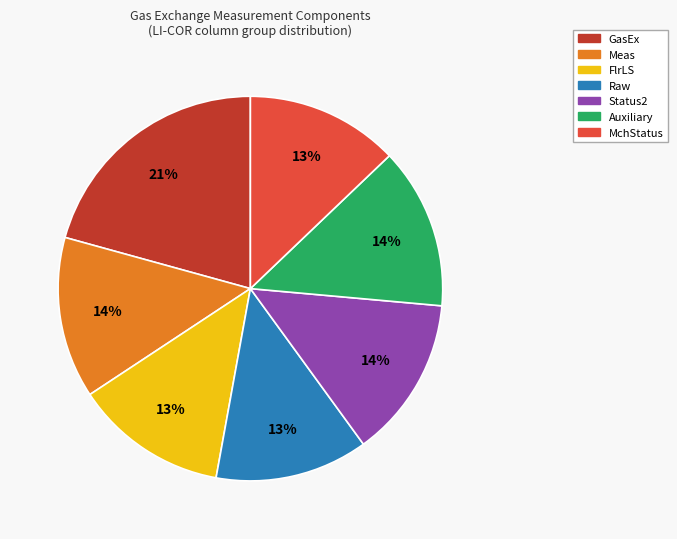

To the nearest percent, what is the average slice percentage?

14%